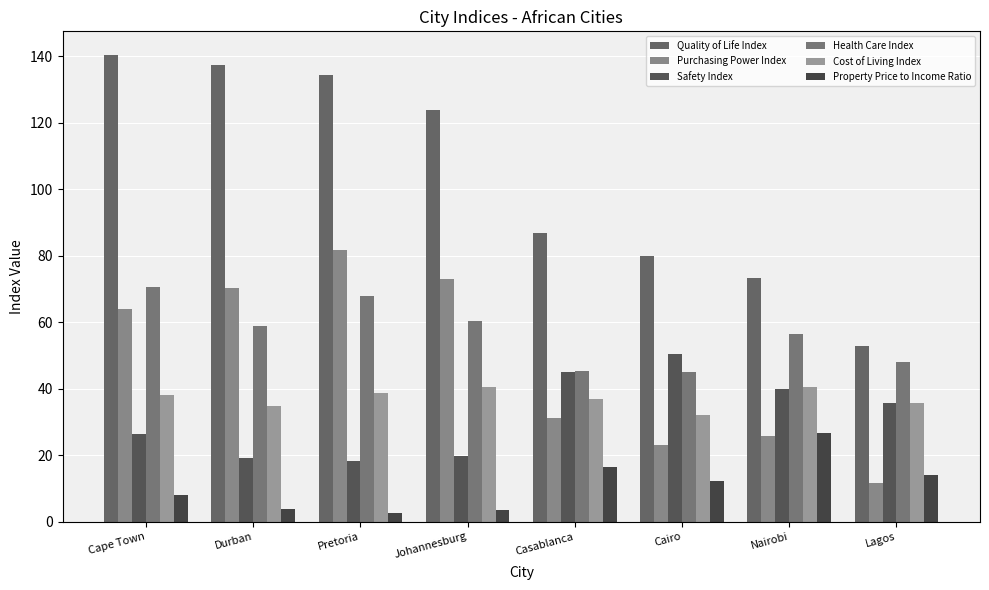

The Purchasing Power Index series shows 63.9 at Cape Town. True or false?

True